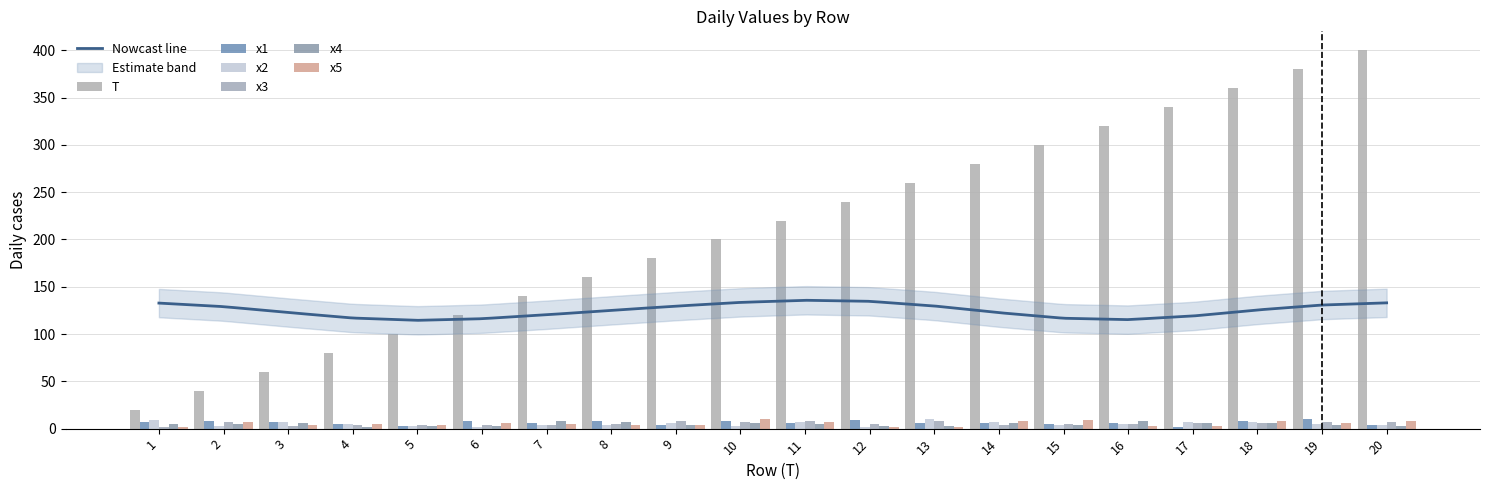

Reading left to right, list all the values displayed in this chart.

T: 1=20.0	2=40.0	3=60.0	4=80.0	5=100.0	6=120.0	7=140.0	8=160.0	9=180.0	10=200.0	11=220.0	12=240.0	13=260.0	14=280.0	15=300.0	16=320.0	17=340.0	18=360.0	19=380.0	20=400.0
x1: 1=6.5	2=7.5	3=7.1	4=4.7	5=3.0	6=7.6	7=5.5	8=7.6	9=4.1	10=8.6	11=5.7	12=9.1	13=5.9	14=6.5	15=4.8	16=6.0	17=2.1	18=8.6	19=10.0	20=4.3
x2: 1=8.9	2=3.0	3=7.0	4=5.4	5=3.1	6=2.2	7=3.7	8=4.0	9=5.7	10=3.2	11=7.0	12=2.1	13=10.5	14=7.4	15=3.4	16=4.4	17=6.7	18=7.5	19=4.6	20=4.3
x3: 1=2.2	2=7.4	3=2.4	4=3.6	5=4.0	6=4.2	7=4.2	8=5.3	9=8.3	10=7.1	11=8.1	12=4.9	13=7.9	14=4.0	15=5.0	16=4.4	17=6.2	18=6.5	19=7.3	20=7.3
x4: 1=4.9	2=5.3	3=6.1	4=2.1	5=3.0	6=3.0	7=7.6	8=7.1	9=4.3	10=5.4	11=5.3	12=3.1	13=3.0	14=5.8	15=4.0	16=8.5	17=5.5	18=5.6	19=3.7	20=2.4
x5: 1=2.1	2=7.4	3=3.9	4=4.4	5=4.1	6=6.4	7=5.1	8=3.6	9=3.6	10=10.7	11=6.6	12=2.2	13=2.1	14=7.6	15=9.0	16=3.2	17=3.2	18=7.7	19=6.1	20=7.6